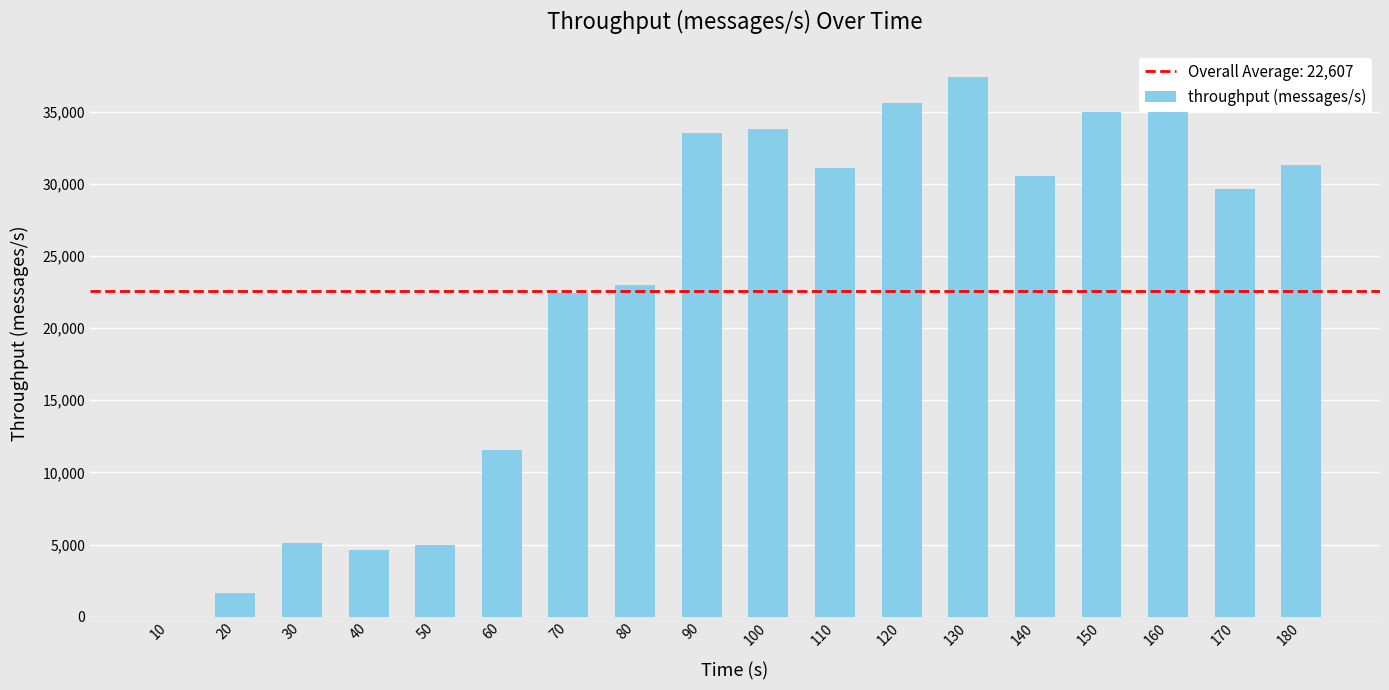

What is the change in value from 20 to 90?

+31864